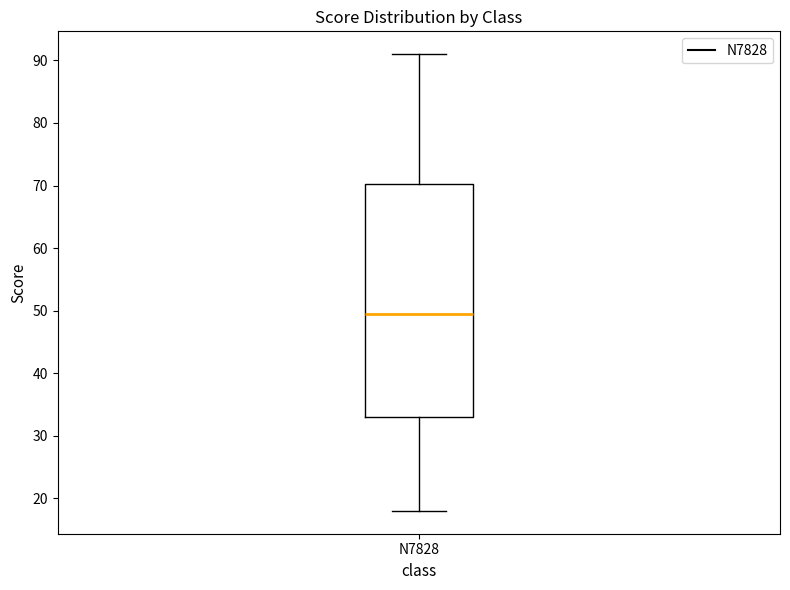

Read this box plot against the y-axis: the position of the median line, the range covered by the box, and the ends of both whiskers. The values are not printed on the chart, so give them approximately, as read against the axis.

median 50, box 33 to 70, whiskers 18 to 91